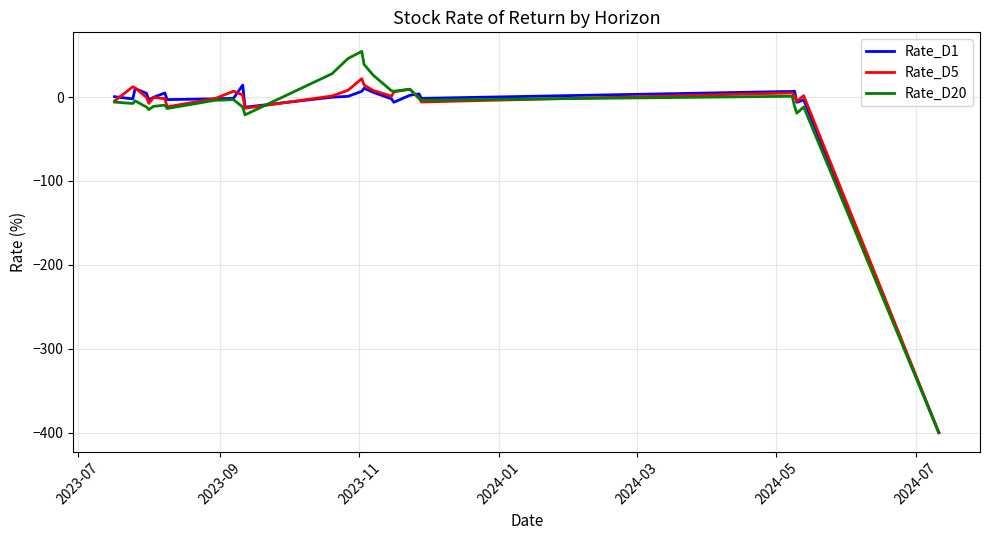

What is the difference between the maximum and minimum values in the Rate_D5 series?

422.0